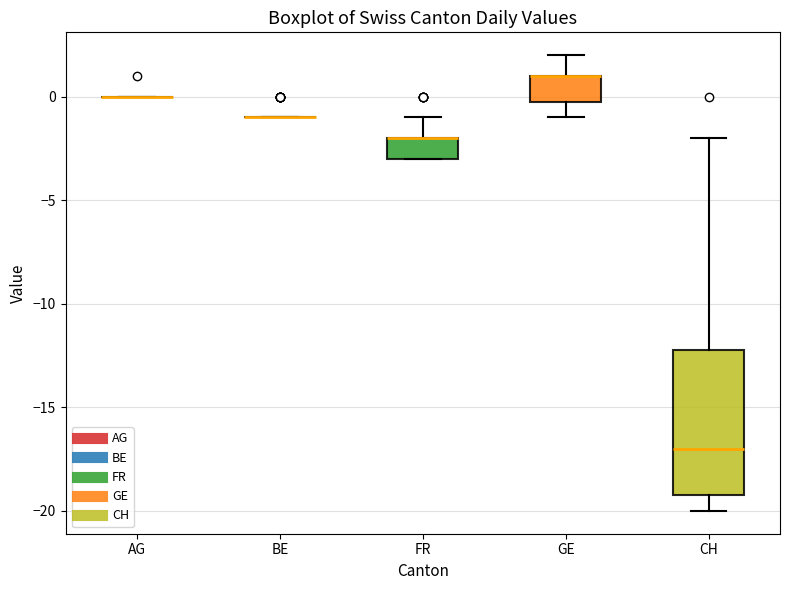

Reading left to right, read every box against the y-axis: the position of its median line, the range the box covers, and the ends of its whiskers. The values are not printed on the chart, so give them approximately, as read against the axis.

AG: box collapsed to a line at 0, whiskers 0 to 0
BE: box collapsed to a line at -1, whiskers -1 to -1
FR: median -2 (drawn on the box's upper edge), box -3 to -2, whiskers -3 to -1
GE: median 1 (drawn on the box's upper edge), box 0 to 1, whiskers -1 to 2
CH: median -17, box -19 to -12, whiskers -20 to -2